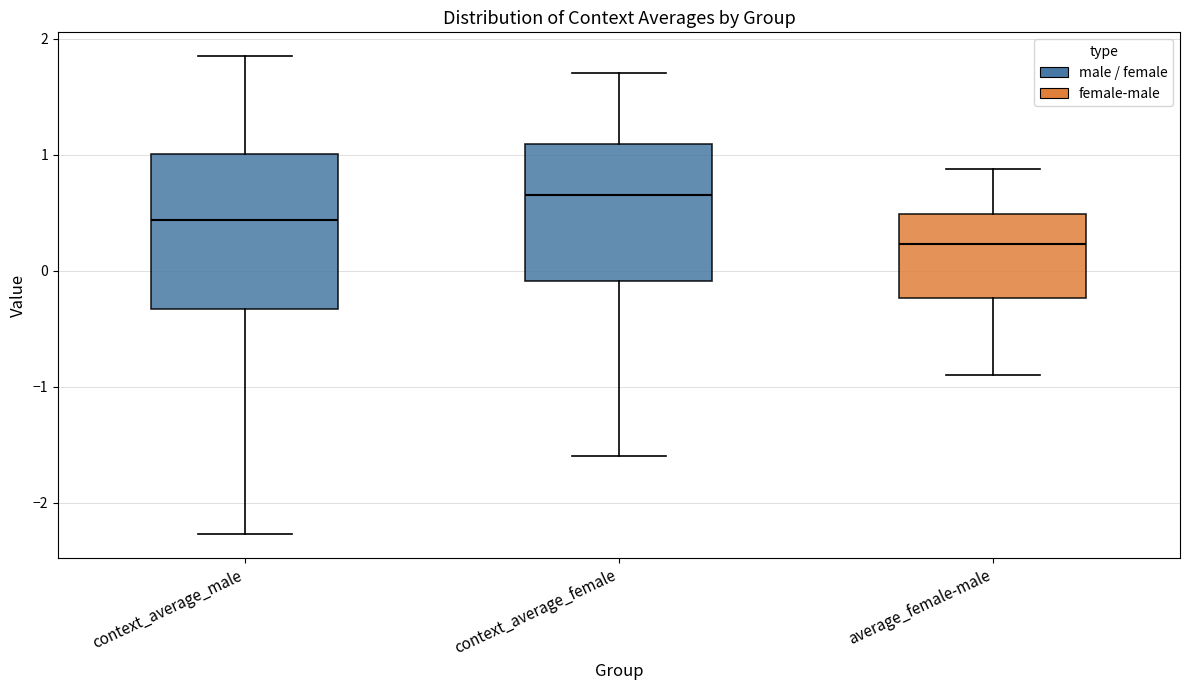

Reading left to right, read every box against the y-axis: the position of its median line, the range the box covers, and the ends of its whiskers. The values are not printed on the chart, so give them approximately, as read against the axis.

context_average_male: median 0.4, box -0.3 to 1.0, whiskers -2.3 to 1.8
context_average_female: median 0.7, box -0.1 to 1.1, whiskers -1.6 to 1.7
average_female-male: median 0.2, box -0.2 to 0.5, whiskers -0.9 to 0.9